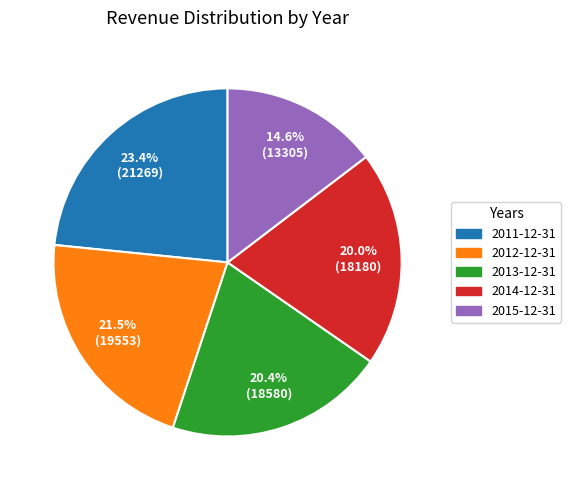

Between 21.5% (19553) and 20.4% (18580), which is larger?

21.5% (19553)